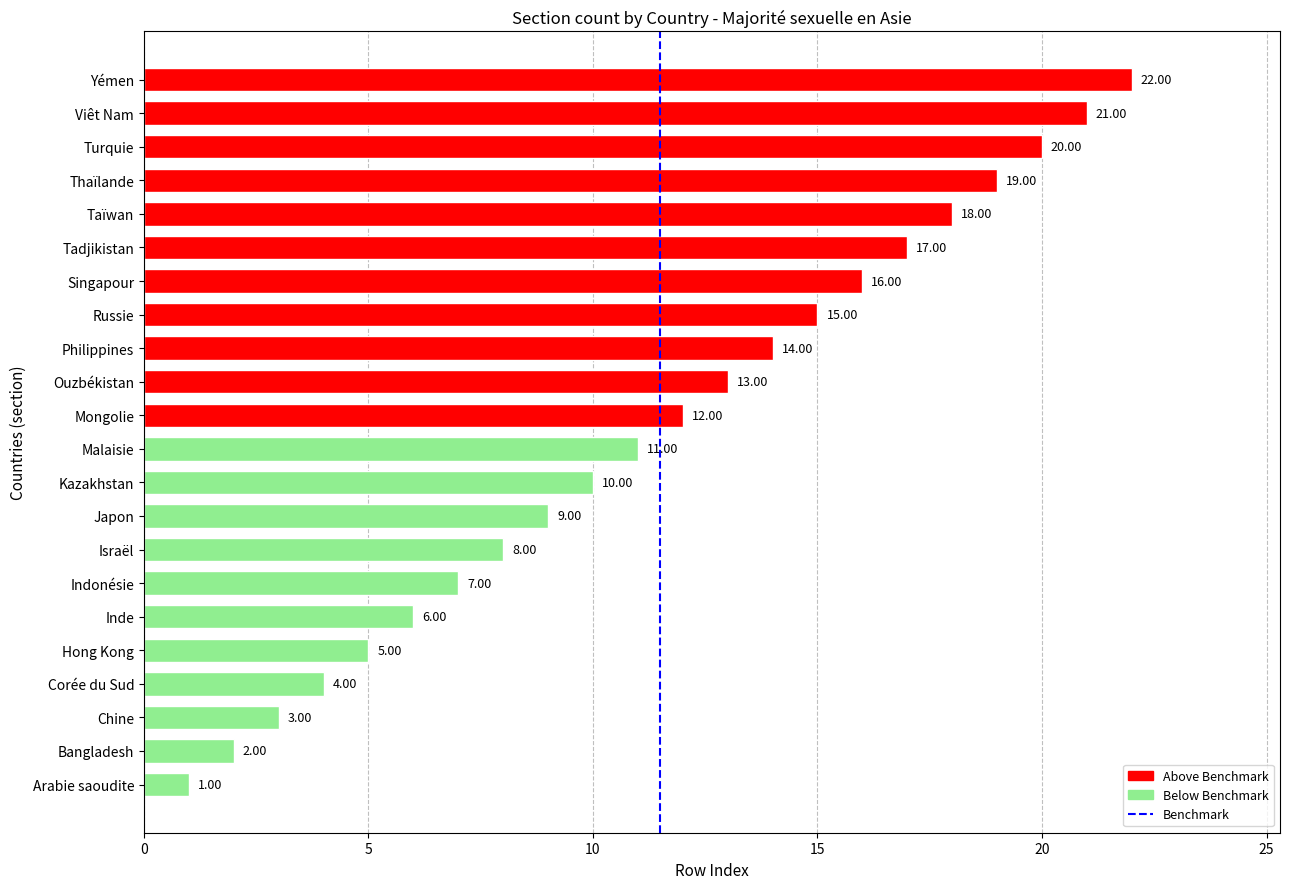

List the labels in order of value, smallest first.

Arabie saoudite, Bangladesh, Chine, Corée du Sud, Hong Kong, Inde, Indonésie, Israël, Japon, Kazakhstan, Malaisie, Mongolie, Ouzbékistan, Philippines, Russie, Singapour, Tadjikistan, Taïwan, Thaïlande, Turquie, Viêt Nam, Yémen